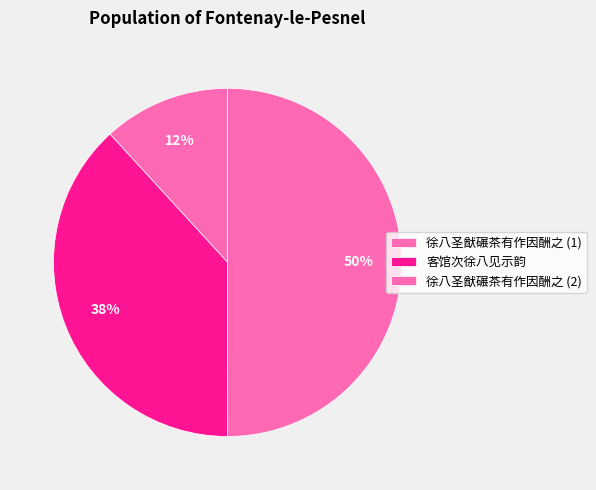

Which category has the smallest portion of the pie?

徐八圣猷碾茶有作因酬之